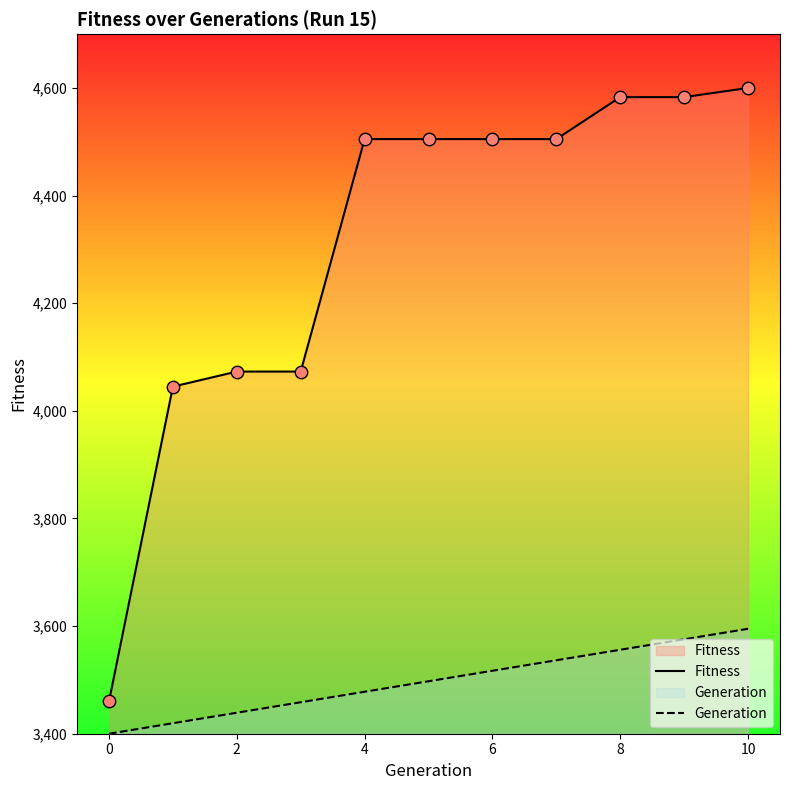

At which category is the sum across all series the highest?

10